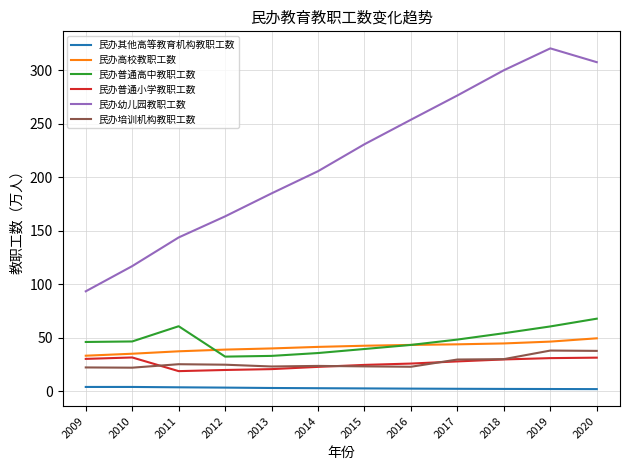

Is the value of 民办幼儿园教职工数 at 2013 greater than the value of 民办培训机构教职工数 at 2009?

Yes